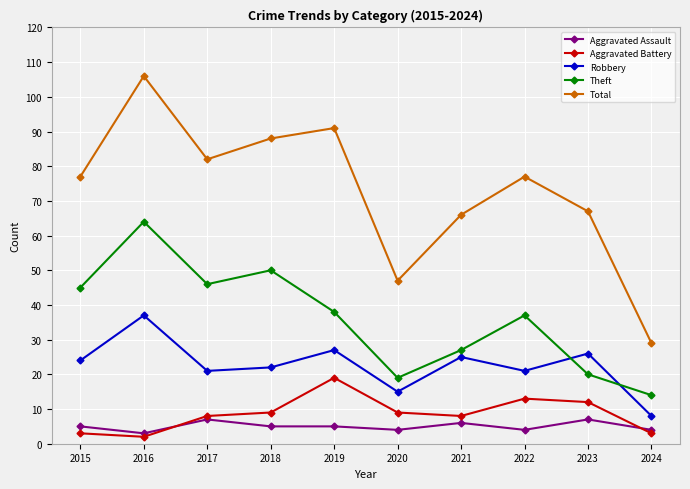

What is the minimum value for Theft?

14